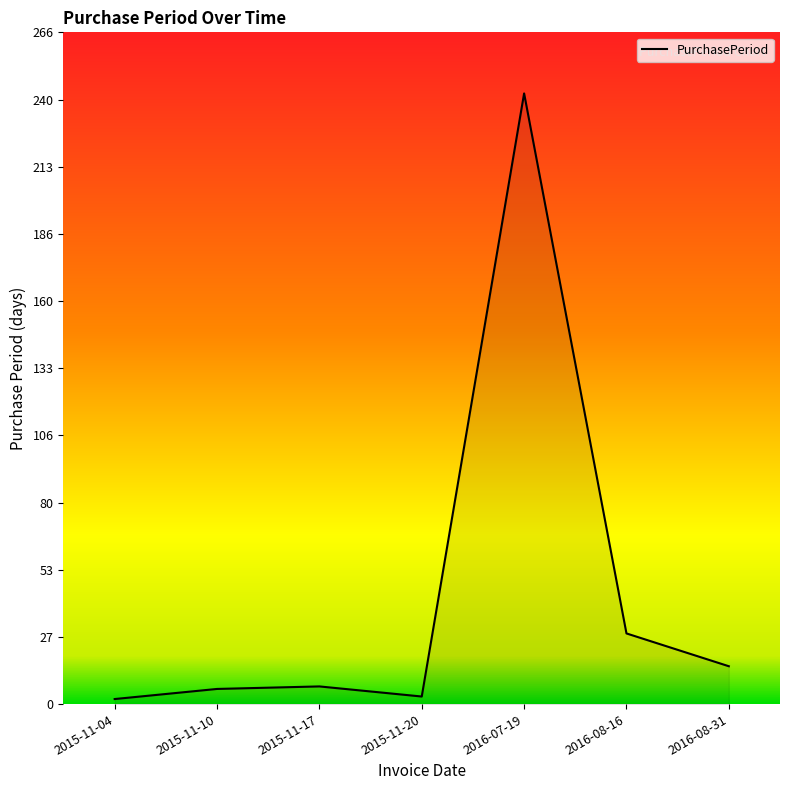

What is the greatest value displayed?

242